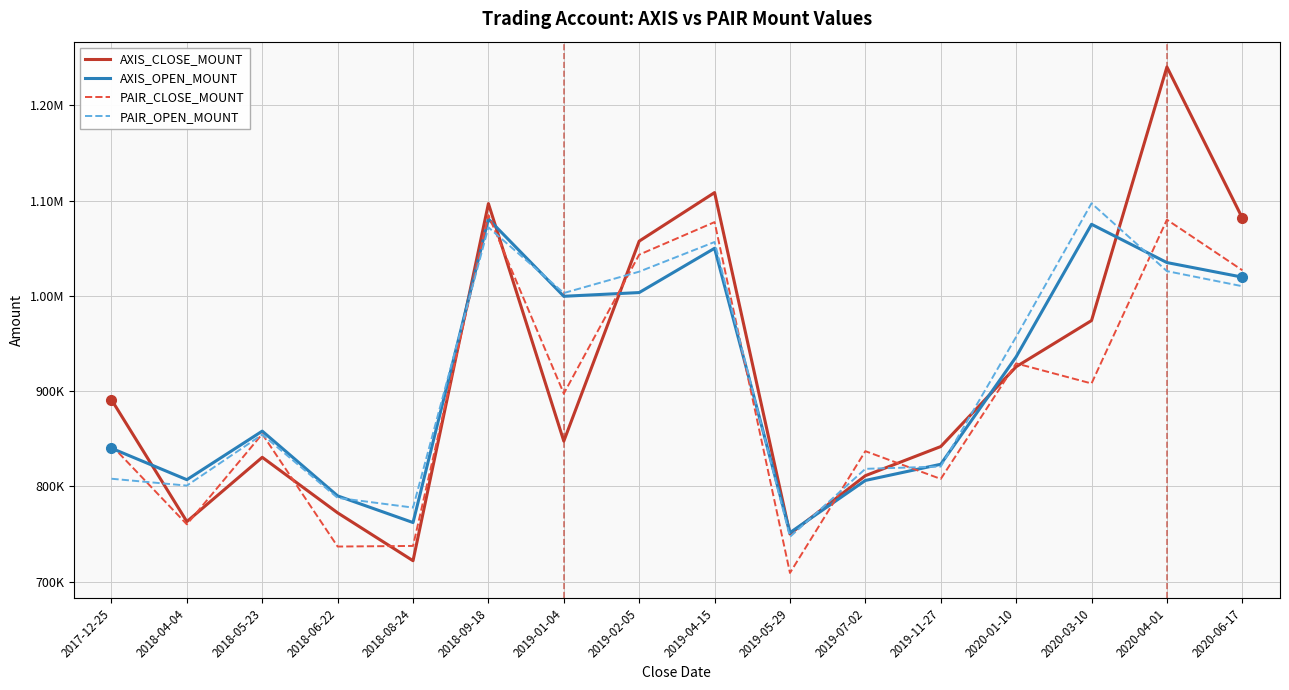

Reading left to right, transcribe all the data shown in this chart.

AXIS_CLOSE_MOUNT: 891000	763000	830500	772200	721900	1096950	847500	1057500	1108500	750000	811200	841800	925600	974100	1240400	1081800
AXIS_OPEN_MOUNT: 840000	807000	858000	790000	762000	1080750	999600	1003500	1050000	751400	806200	823200	936000	1075200	1035000	1019700
PAIR_CLOSE_MOUNT: 843100	760100	855000	736800	737440	1084800	897430	1043280	1077490	709100	836960	807800	929120	908040	1080000	1026950
PAIR_OPEN_MOUNT: 808000	800800	854400	787920	777700	1072000	1003000	1025460	1056590	747040	818400	820820	956960	1097250	1026000	1010160